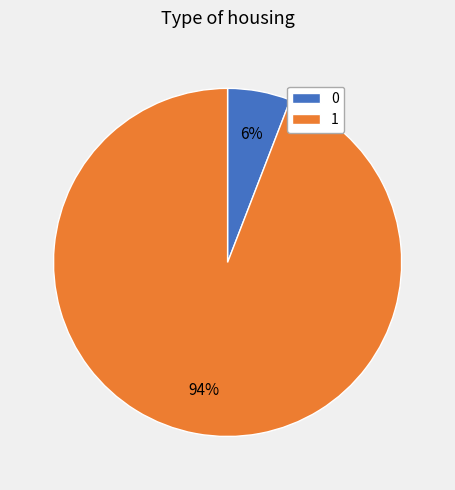

To the nearest percent, what is the average slice percentage?

50%